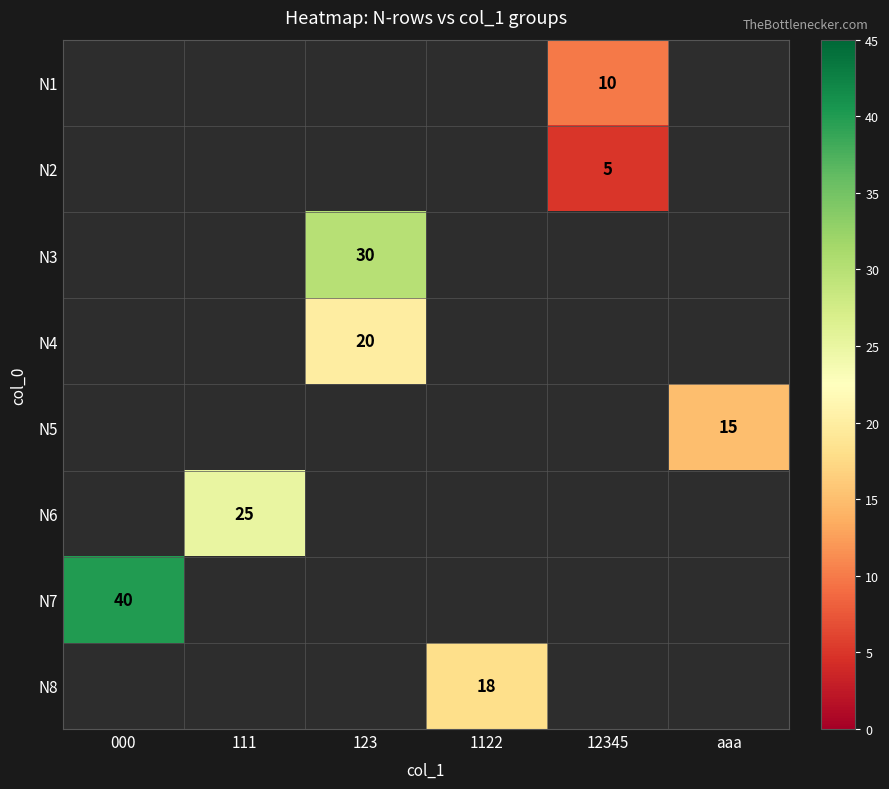

True or false: N6 has a value of 25 at 111.

True